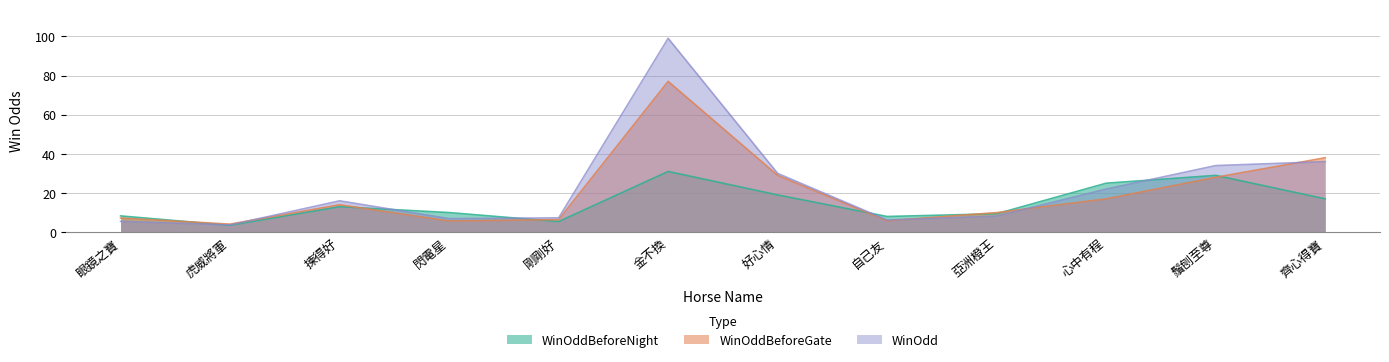

What are all the series names shown in the legend?

WinOddBeforeNight, WinOddBeforeGate, WinOdd